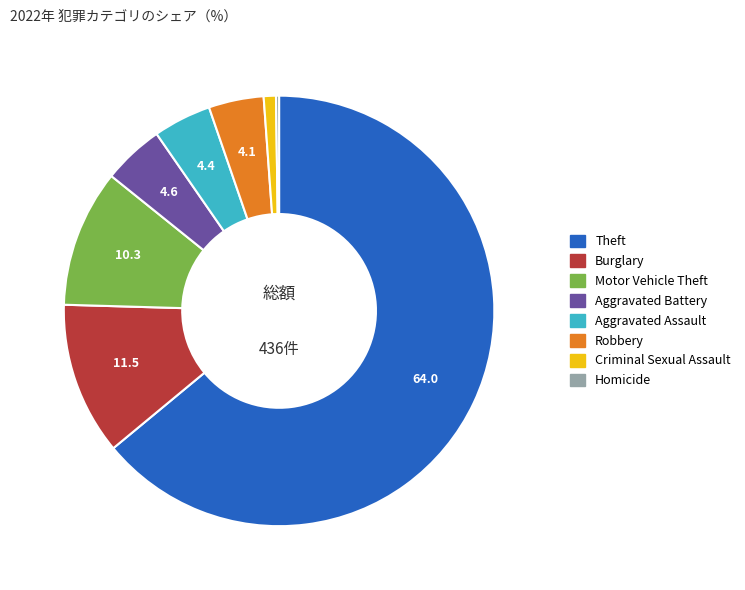

Is there any slice that represents more than half of the pie?

Yes